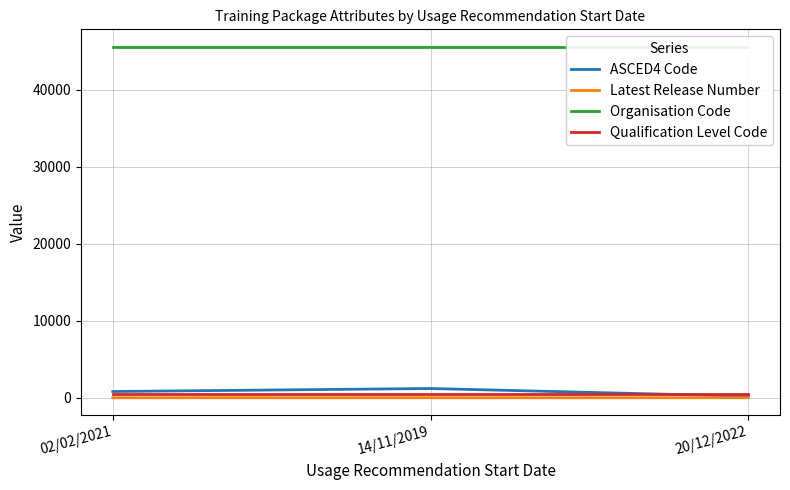

What is the average value of the Organisation Code series?

45532